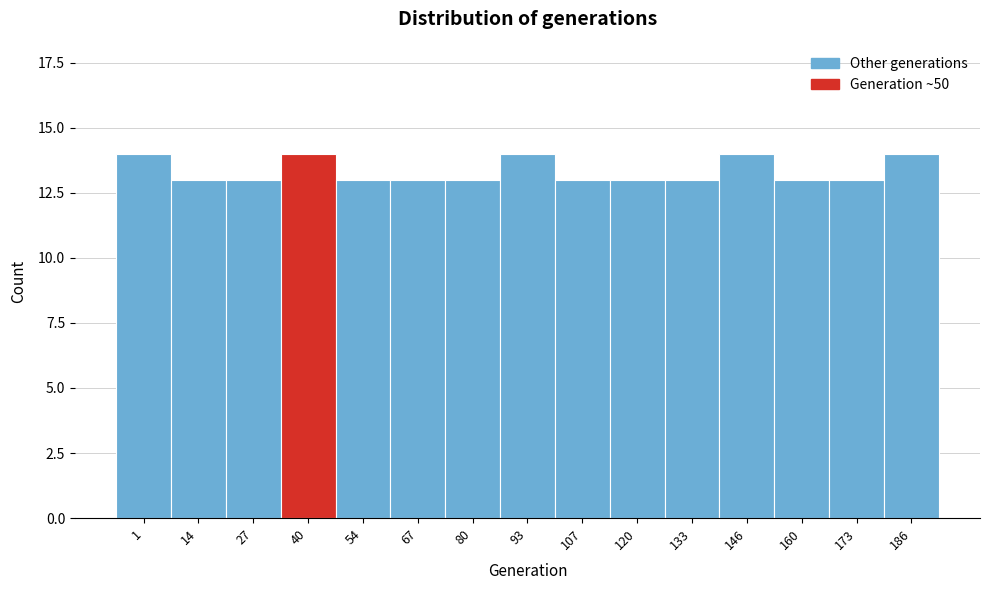

Reading right to left, transcribe all the data shown in this chart.

186=14	173=13	160=13	146=14	133=13	120=13	107=13	93=14	80=13	67=13	54=13	40=14	27=13	14=13	1=14